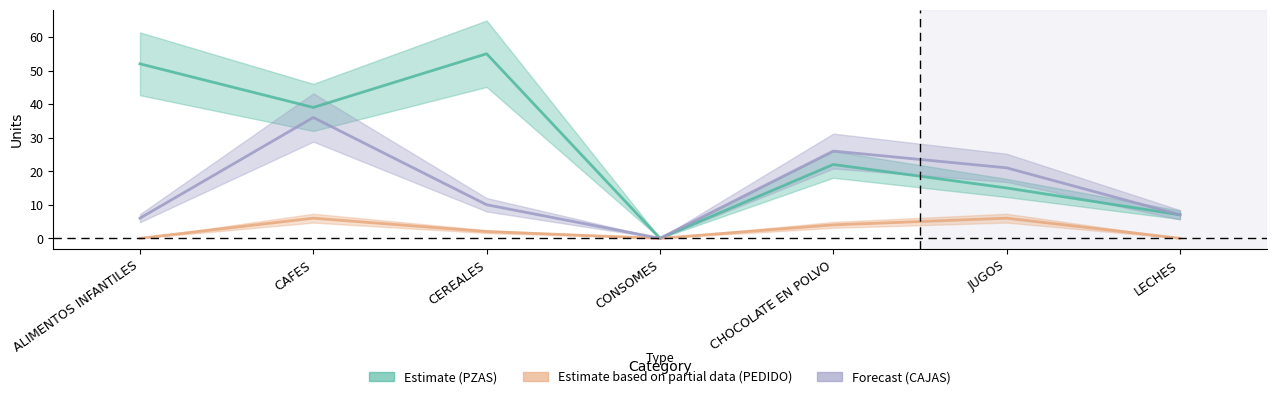

How many data points does each series have?

7